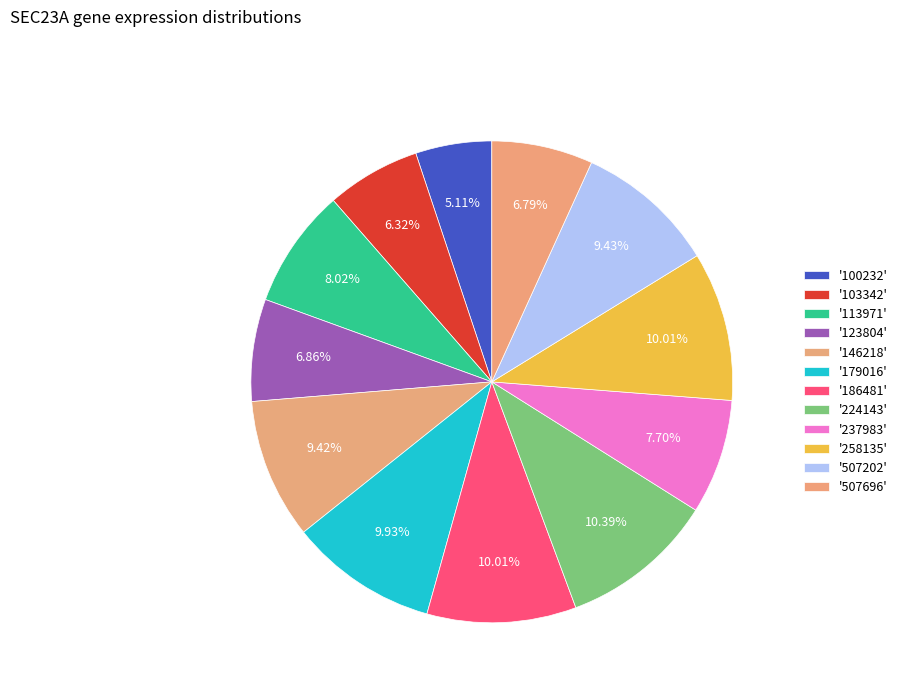

How many slices are in this pie chart?

12